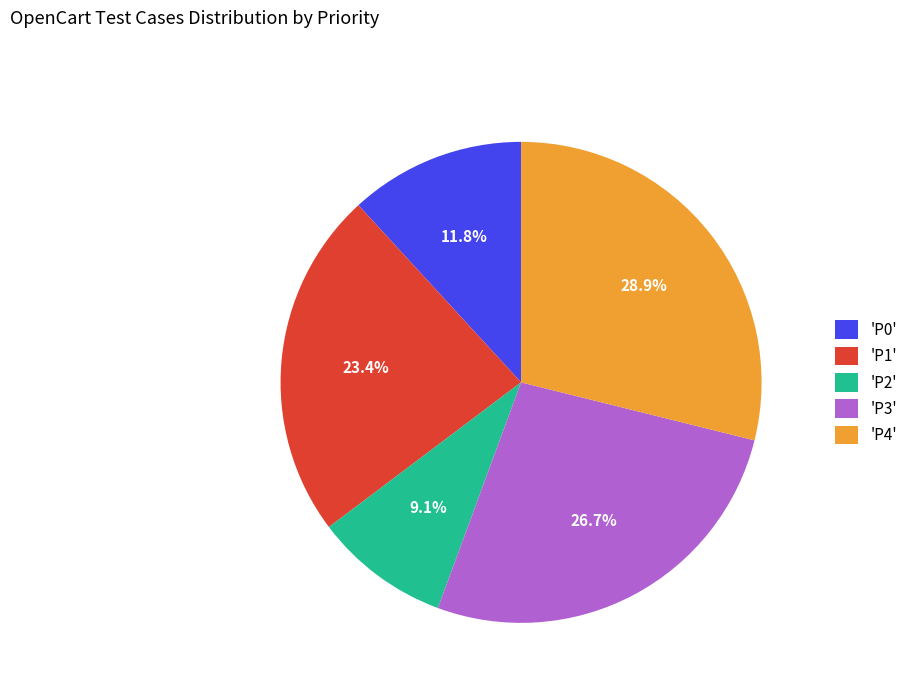

What percentage do 'P4' and 'P0' together represent?

40.7%